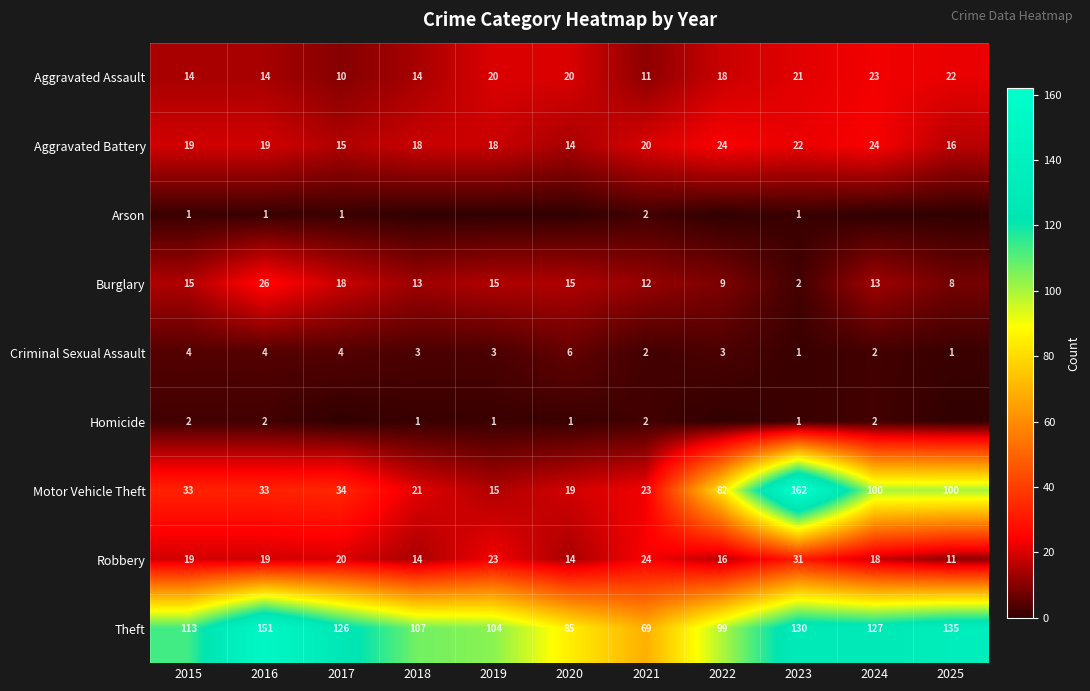

What value does the Theft series have at 2024, to the nearest 10?

130